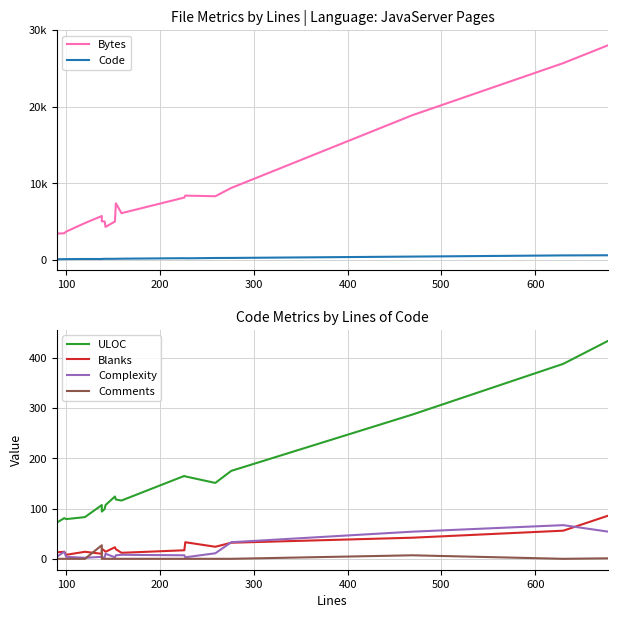

How many categories are shown in the chart?

18